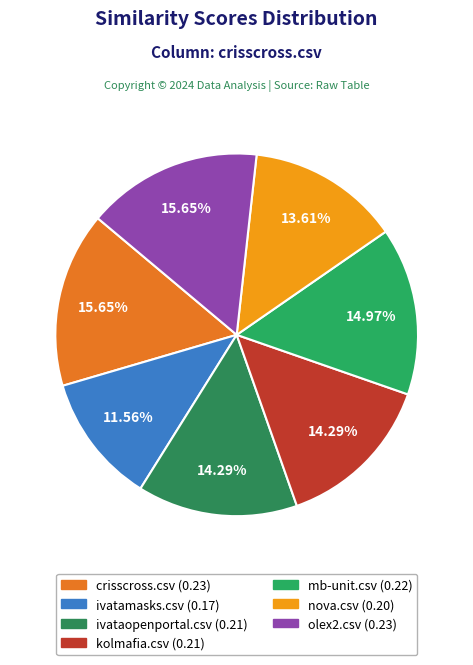

Count the number of slices in the pie.

7